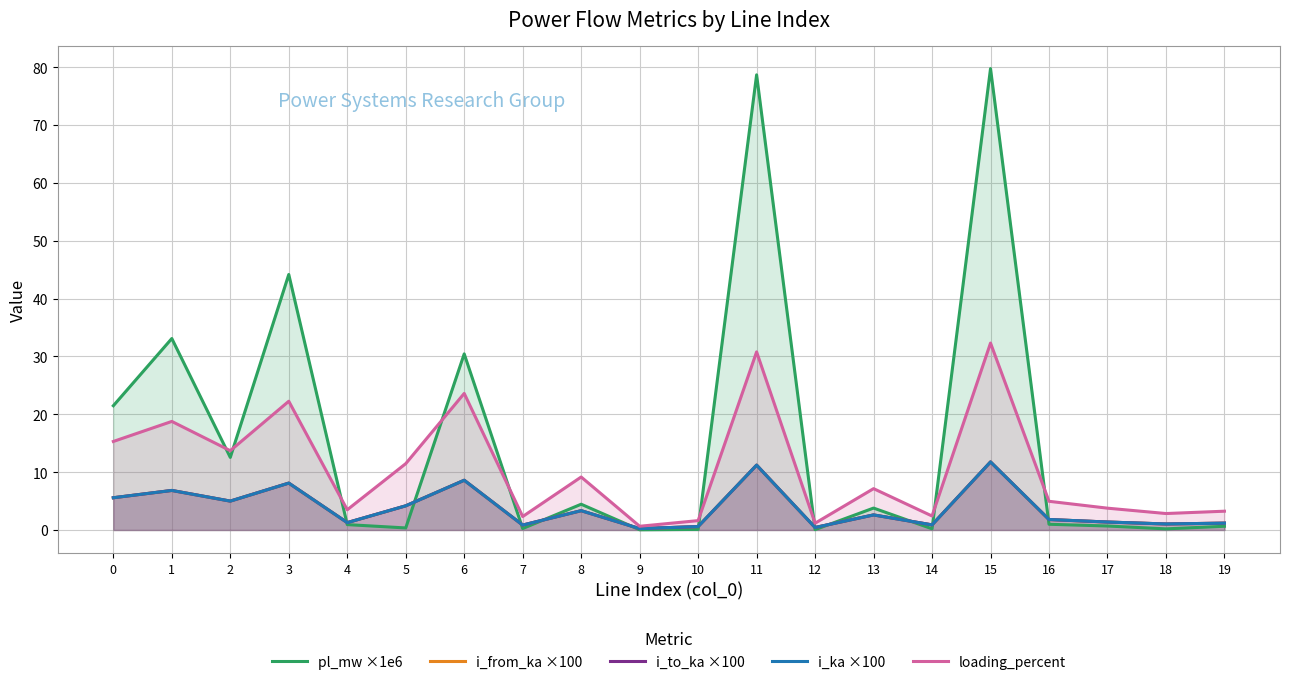

What value does the i_ka ×100 series have at 9?

0.2